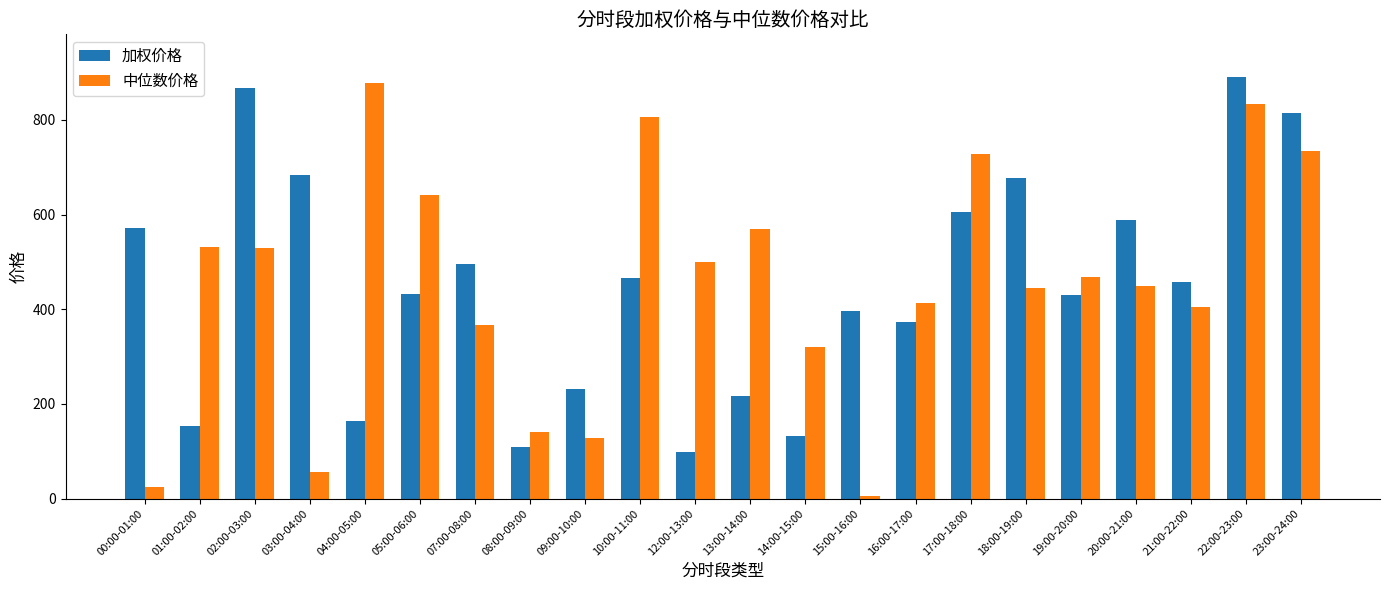

How many series are shown in this chart?

2